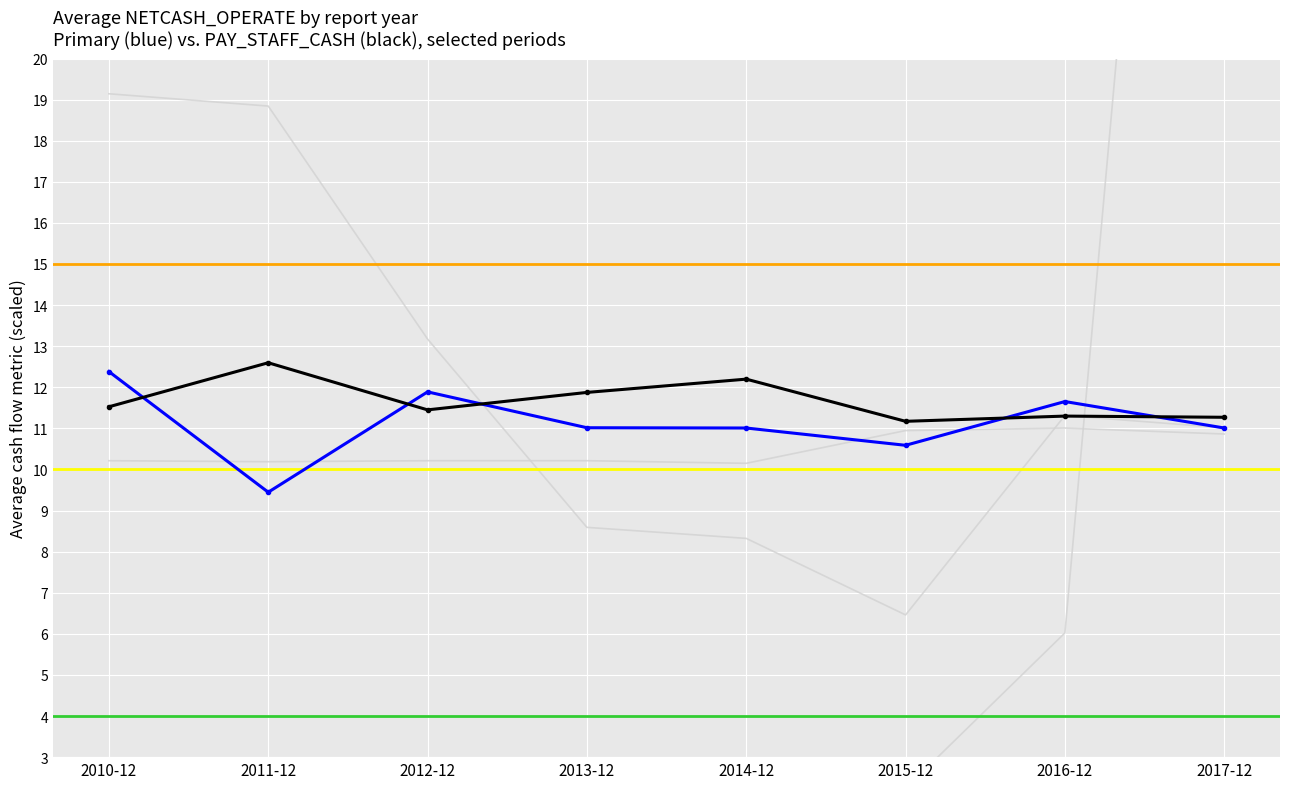

What is the value of the background_4 point at the 6th from the left?

-43.7